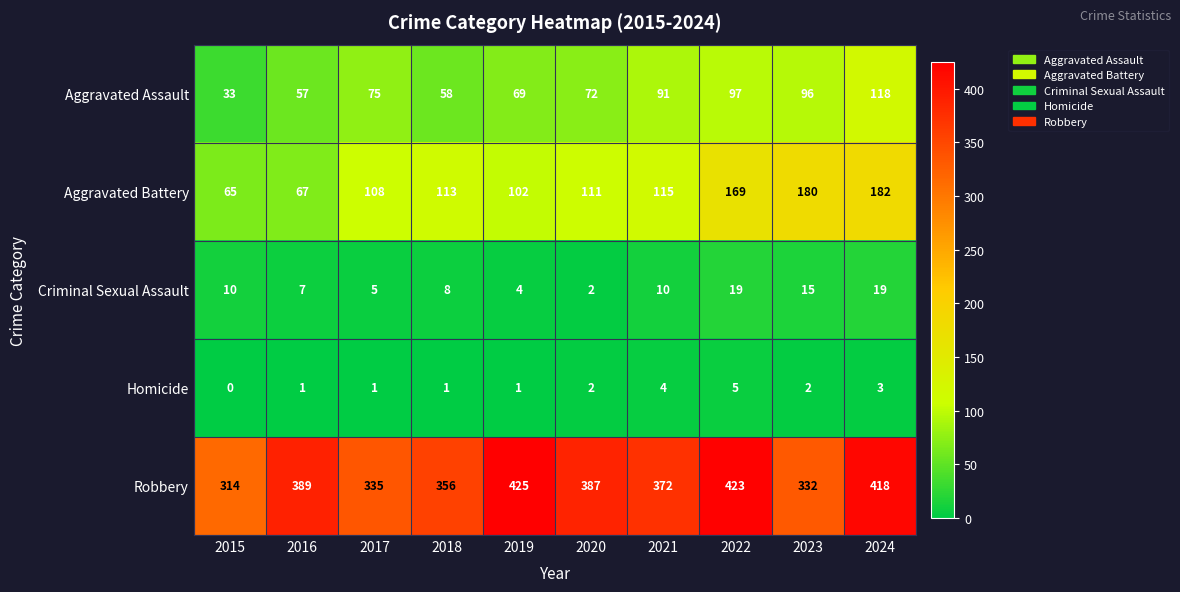

True or false: Aggravated Battery has a value of 182 at 2024.

True